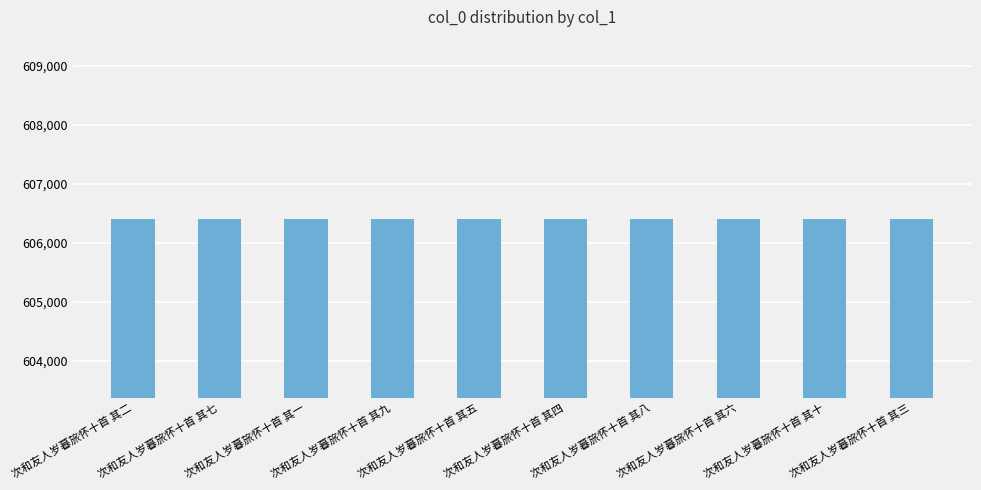

What is the approximate value at 次和友人岁暮旅怀十首 其九?

606415